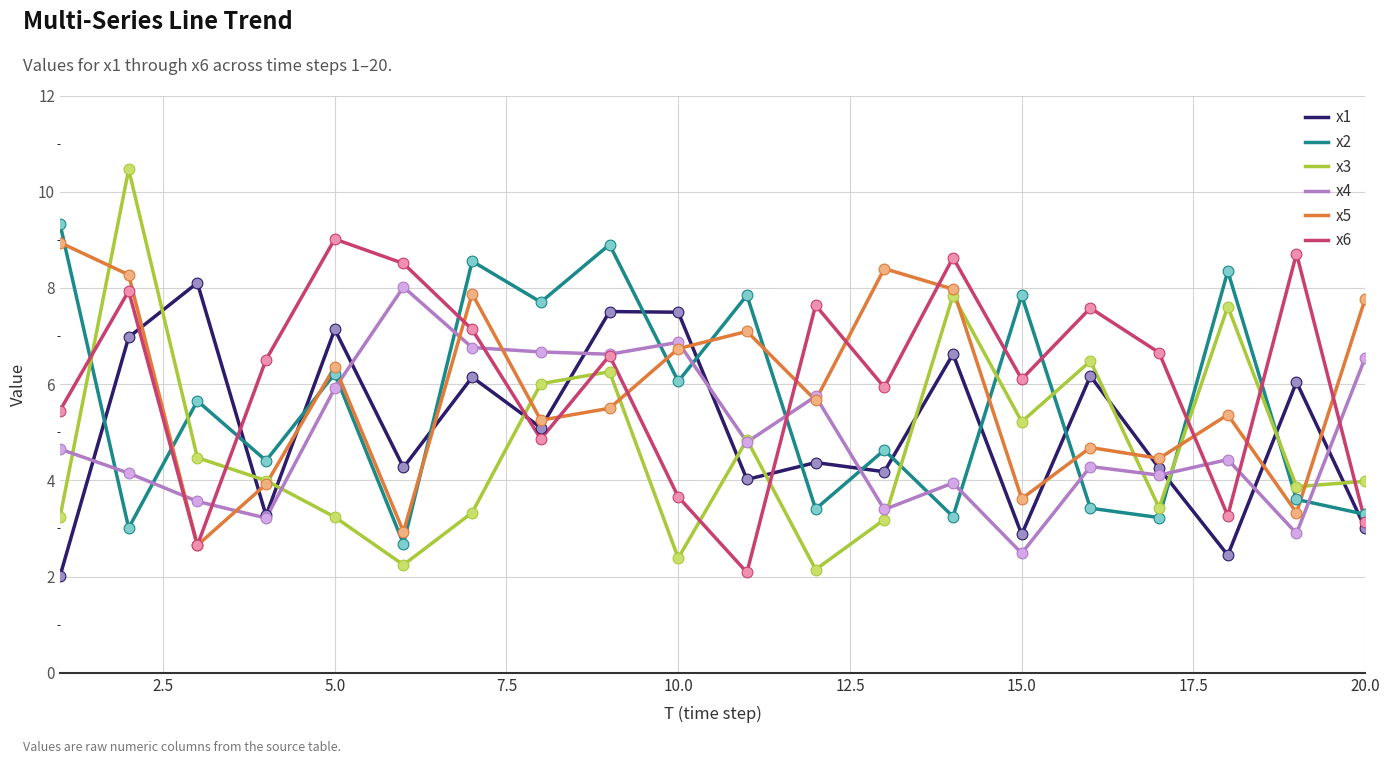

What is the highest value of the x5 series?

8.9